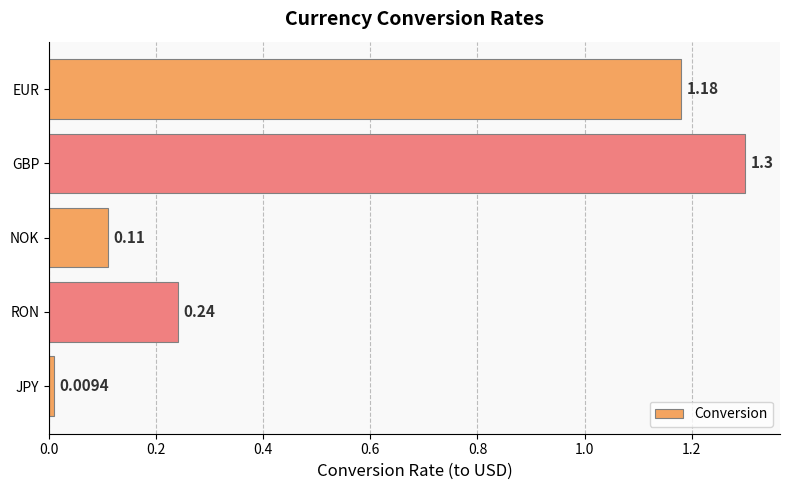

At which category does the chart reach its peak across all series?

GBP